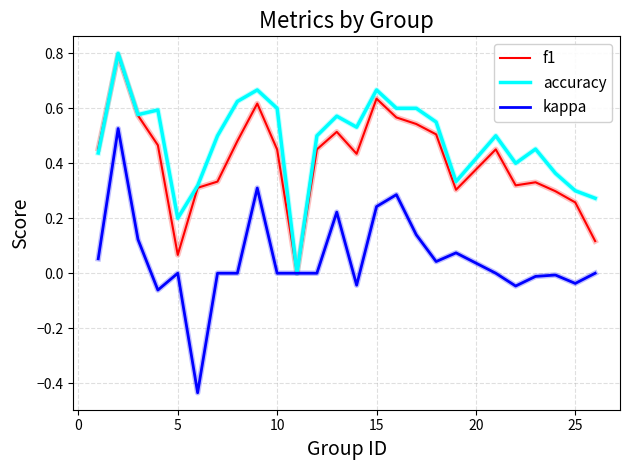

Which series has the largest range (max minus min)?

kappa